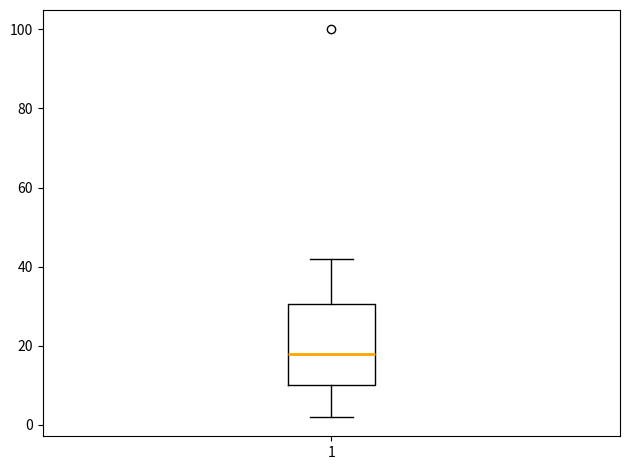

Where is the upper edge of the box at x = 1 on the y-axis? The values are not printed on the chart, so give them approximately, as read against the axis.

30